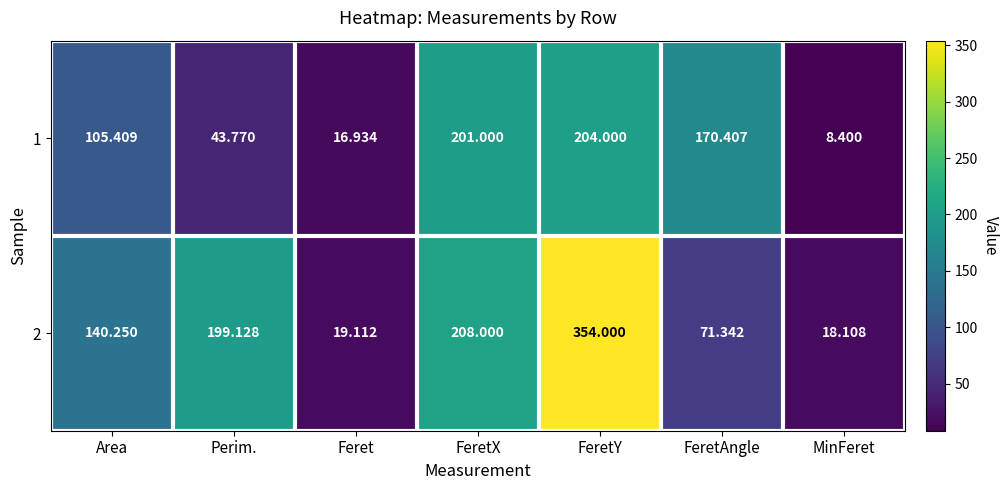

Which category has the highest value in the 2 series?

FeretY